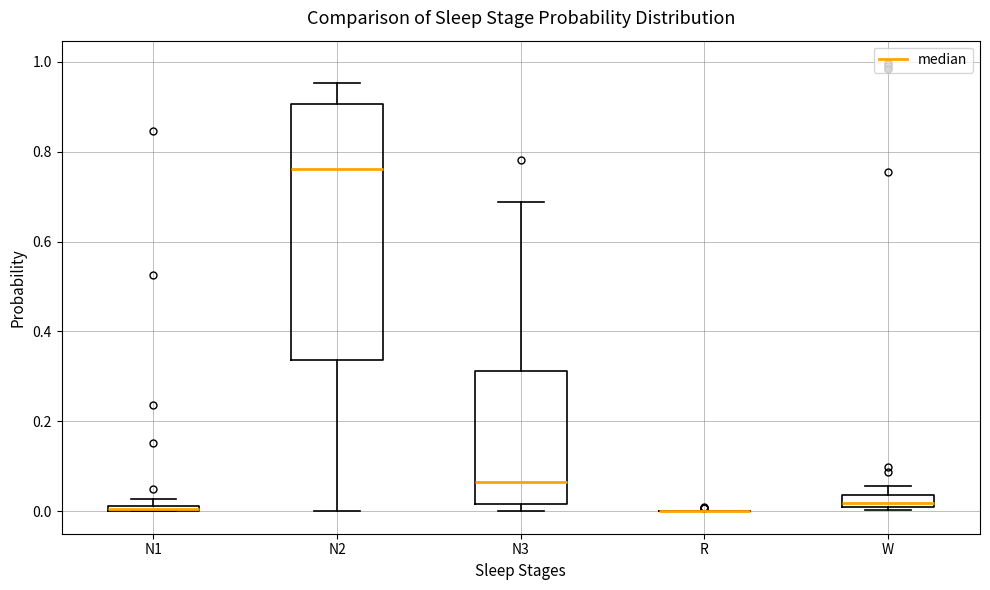

Comparing the boxes themselves (not the whiskers), which one is the tallest?

N2